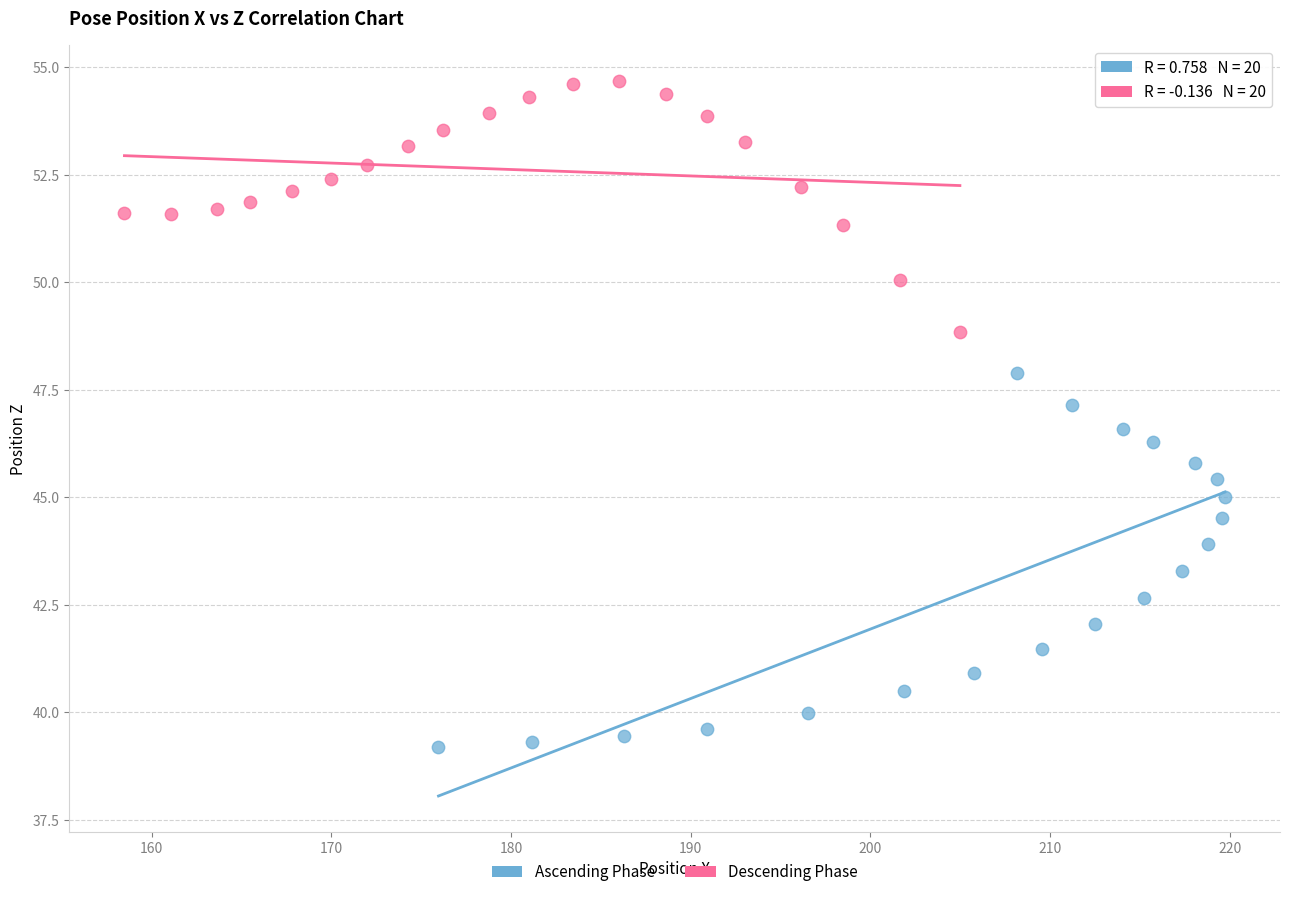

Which series contains the lowest Y value?

Ascending Phase